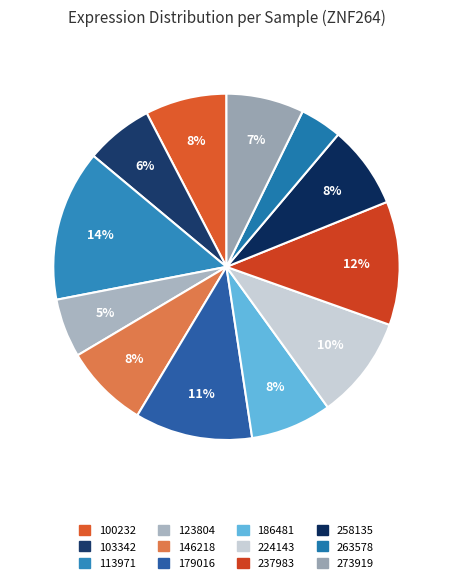

True or false: 224143 accounts for 15% of the total.

False